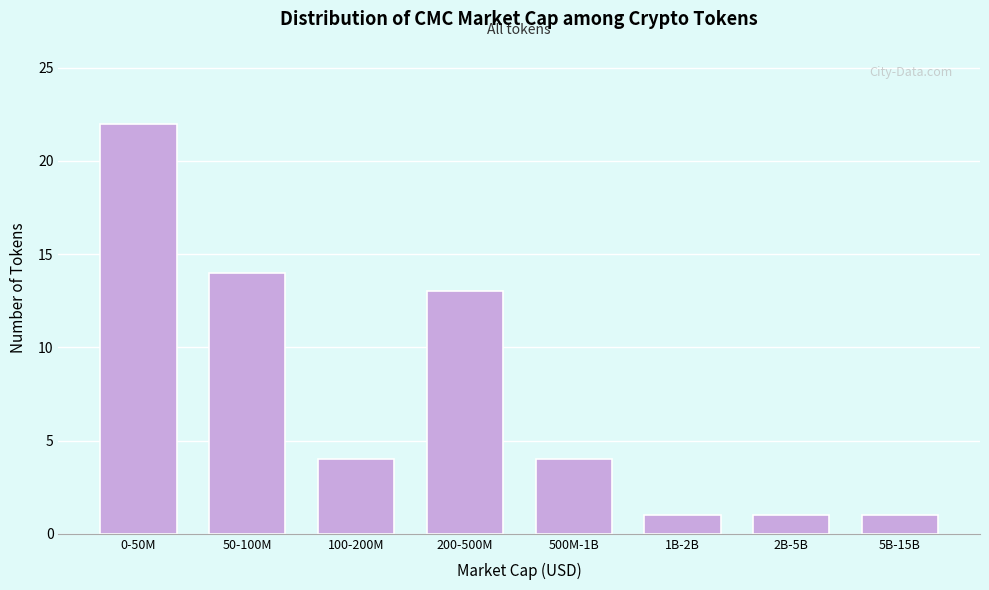

Reading left to right, transcribe all the data shown in this chart.

22	14	4	13	4	1	1	1